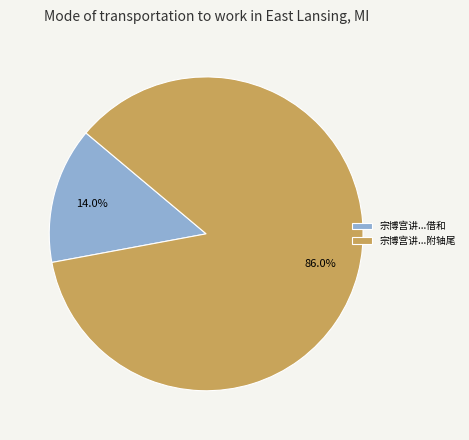

Rank the categories by value from lowest to highest.

宗博宫讲...借和, 宗博宫讲...附轴尾